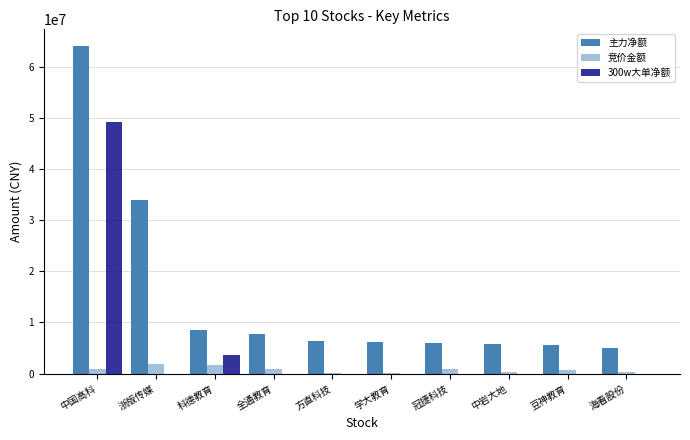

What is the difference between the 300w大单净额 values at 方直科技 and 科德教育?

3541044